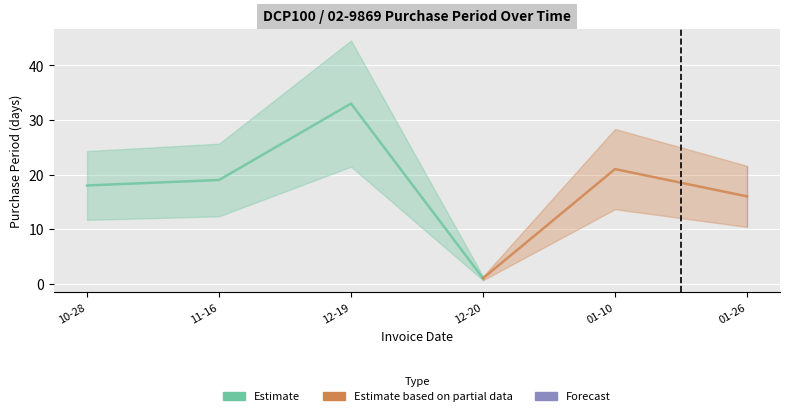

What is the label of the 5th point from the right?

2016-11-16